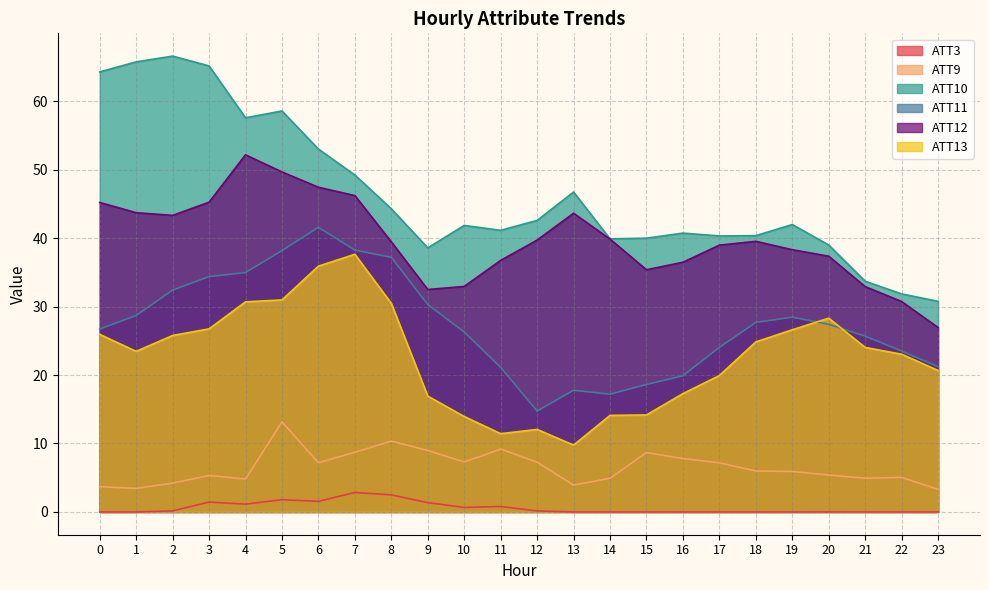

Where is the first local minimum for ATT3?

1